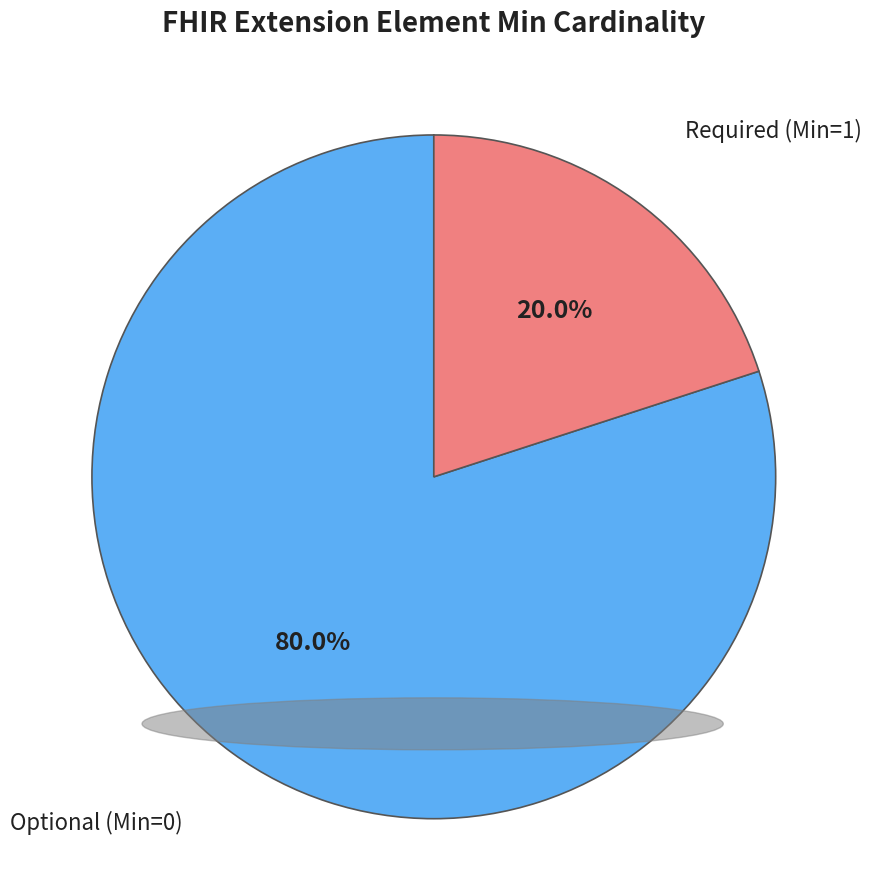

Between Required (Min=1) and Optional (Min=0), which is larger?

Optional (Min=0)